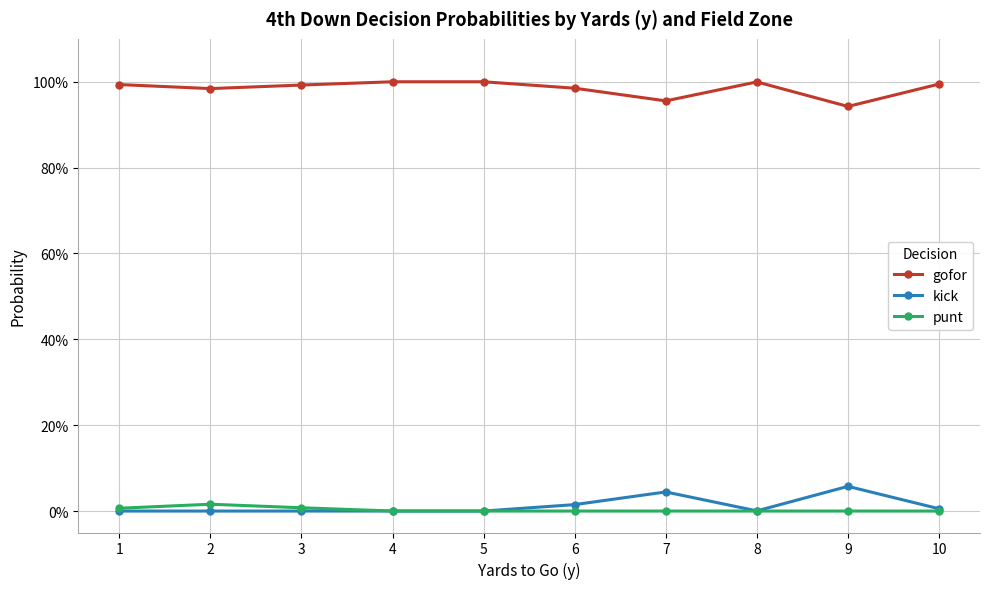

Is the value of gofor at 9 greater than the value of kick at 10?

Yes